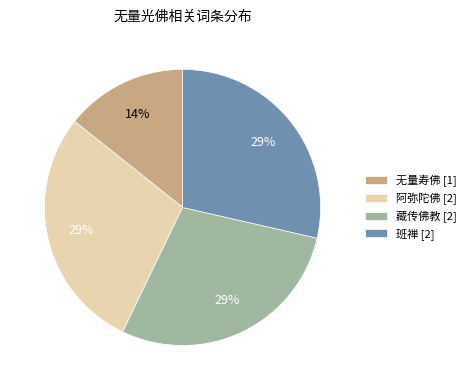

Which slice is the smallest?

无量寿佛